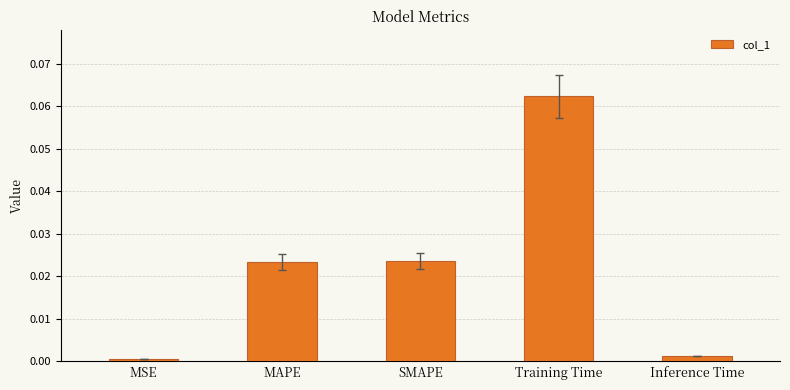

At which label is the value closest to 0?

MSE